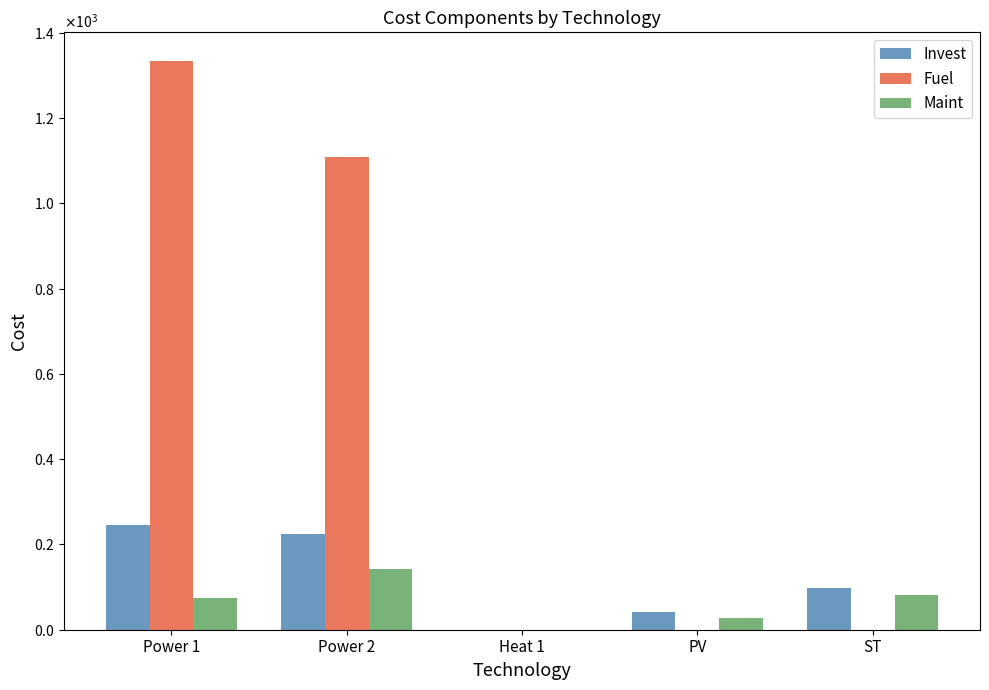

Is the value of Invest at ST greater than the value of Maint at ST?

Yes